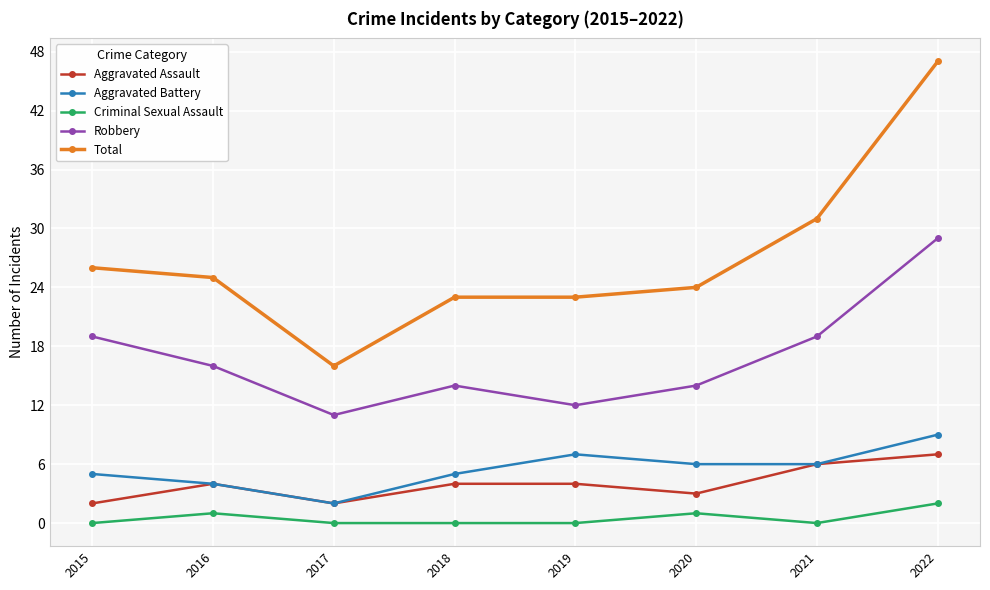

At which label is Total closest to 31?

2021